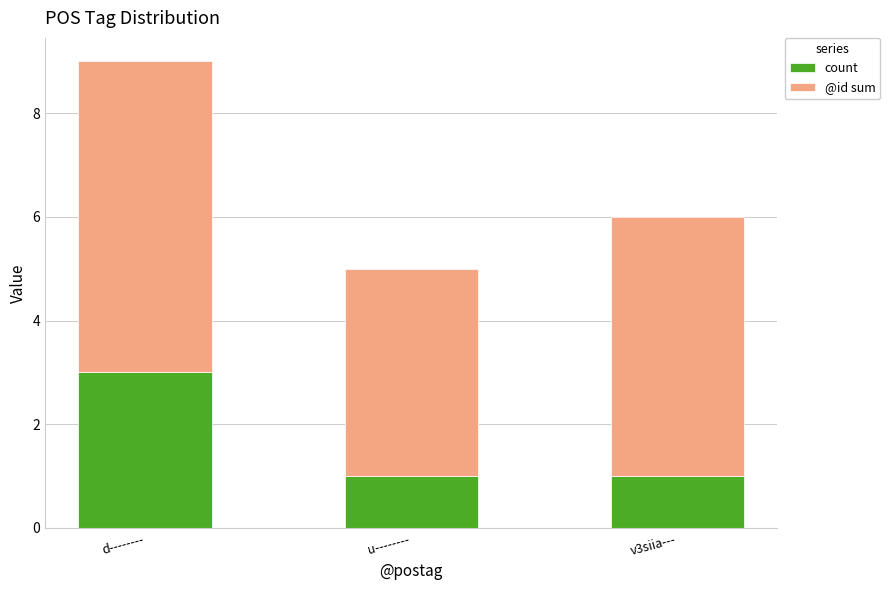

Reading right to left, transcribe the values for count.

1	1	3